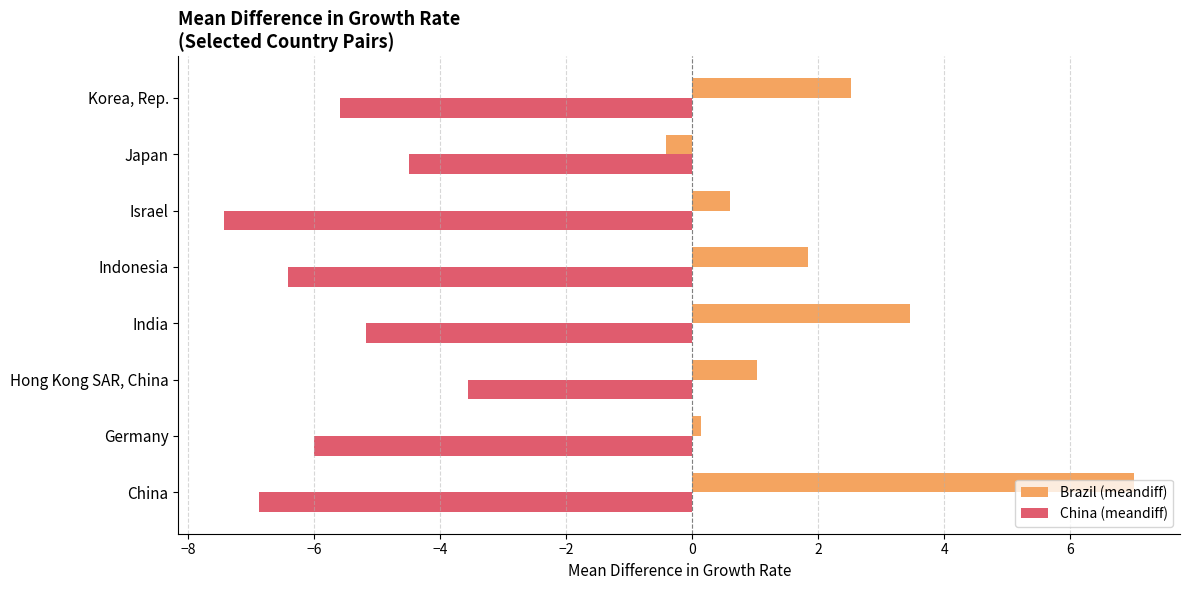

What is the approximate value of China (meandiff) at Korea, Rep.?

-5.6